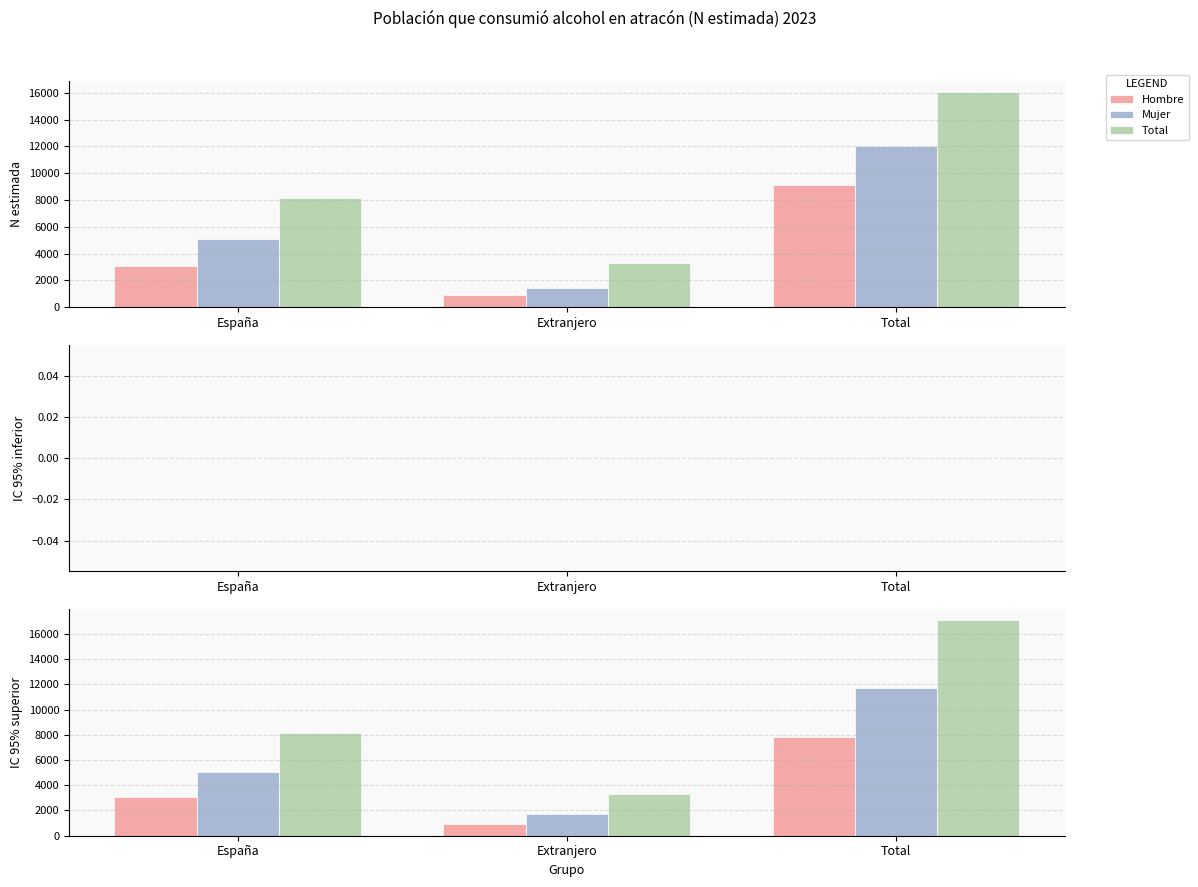

What value does the Hombre series have at España, to the nearest 50?

3100